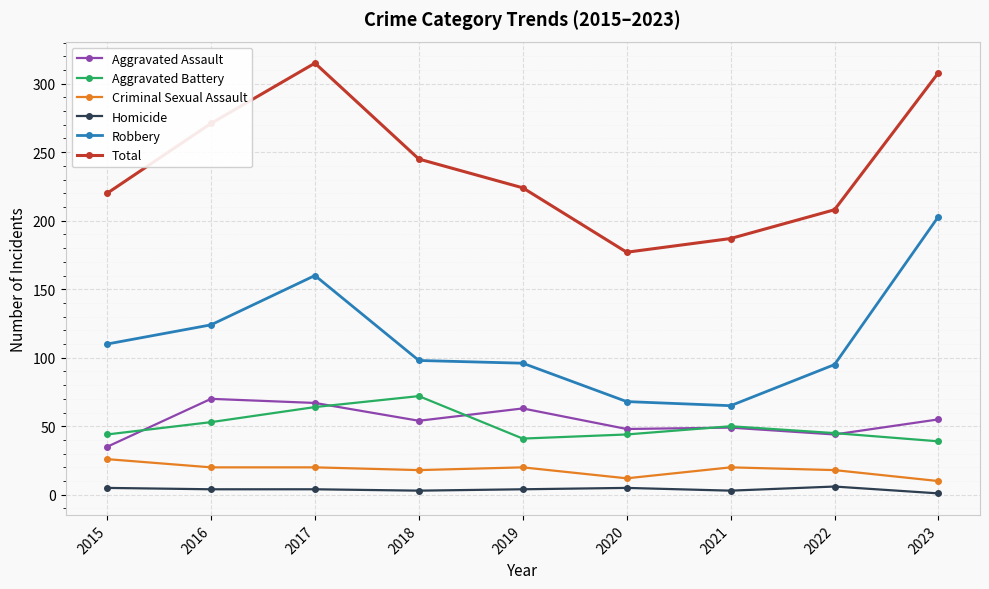

What is the approximate value of Total at 2018, to the nearest 50?

250